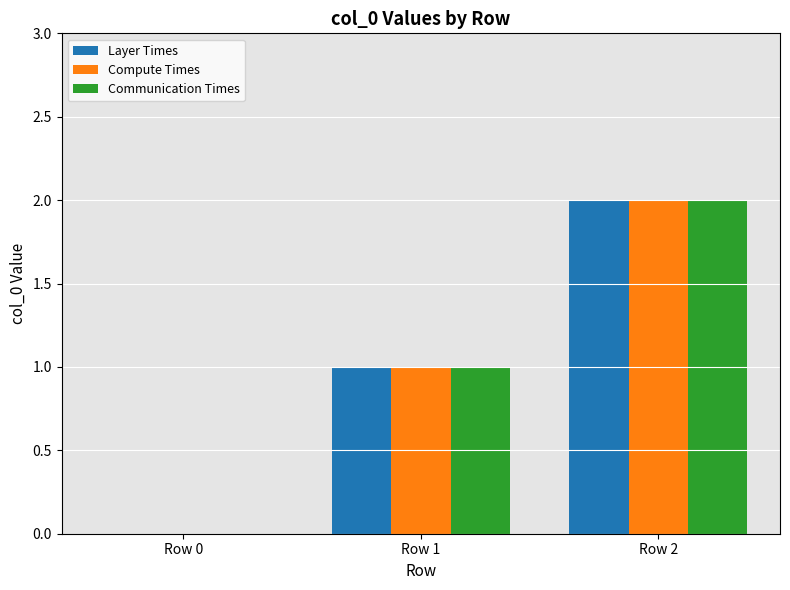

What is the difference between the Compute Times values at Row 2 and Row 1?

1